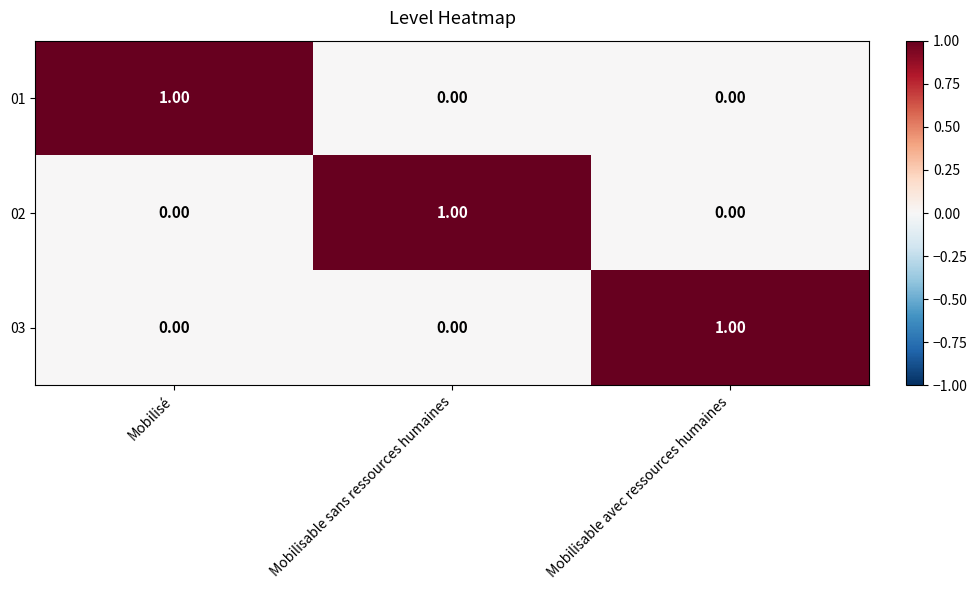

At which label does 01 reach its peak?

Mobilisé